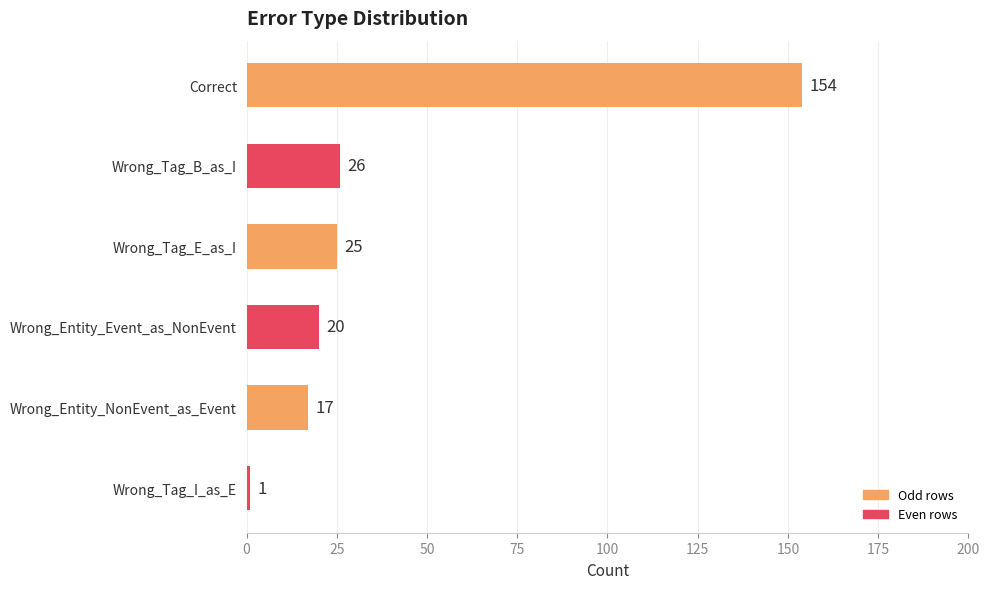

How many bars are there in total?

6